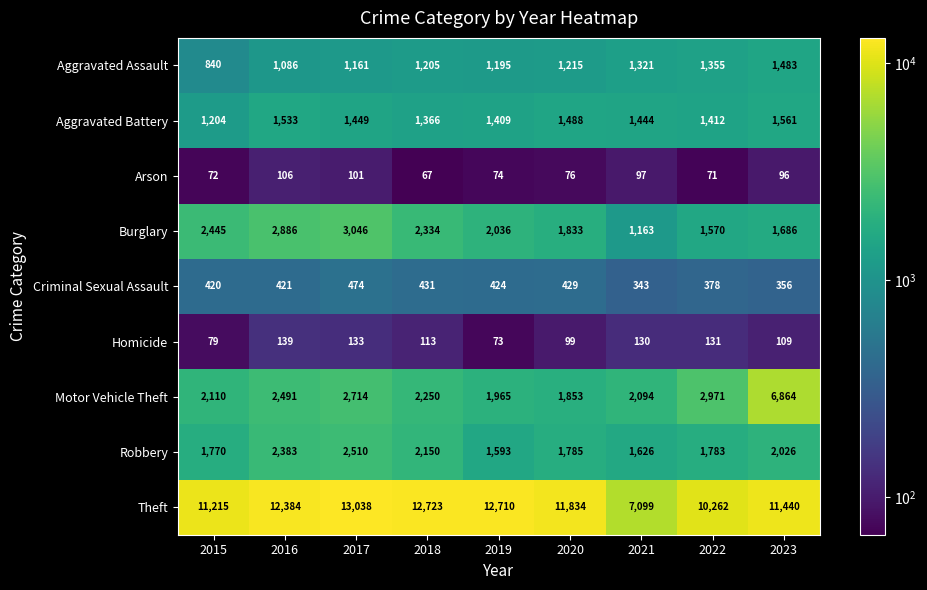

At 2021, list the series in order from smallest to largest.

Arson, Homicide, Criminal Sexual Assault, Burglary, Aggravated Assault, Aggravated Battery, Robbery, Motor Vehicle Theft, Theft